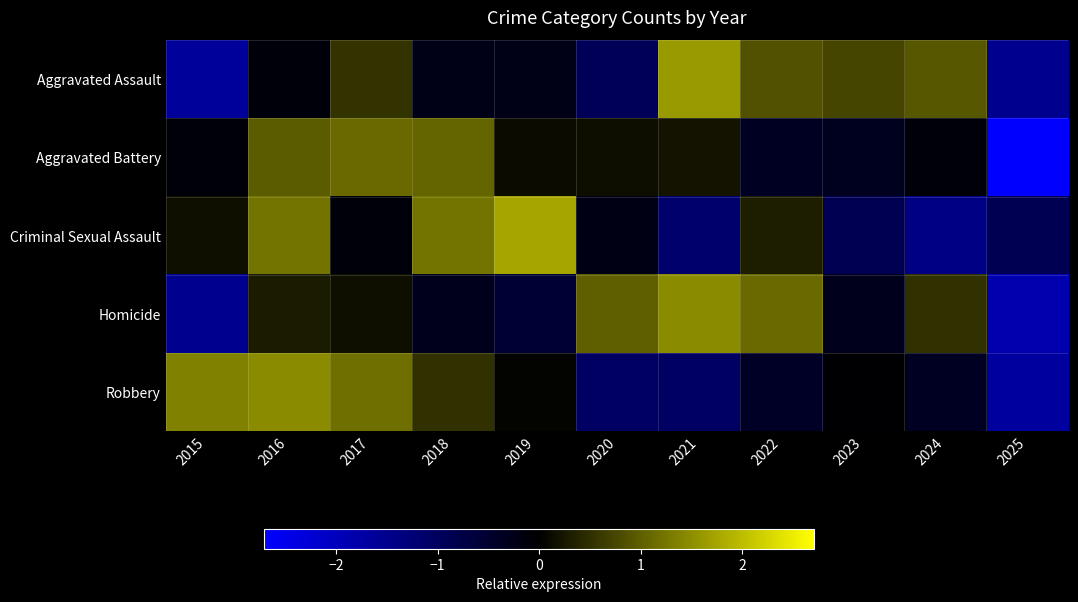

Reading left to right, transcribe all the data shown in this chart.

Aggravated Assault: 2015=-1.6	2016=-0.1	2017=0.5	2018=-0.2	2019=-0.2	2020=-0.9	2021=1.6	2022=0.9	2023=0.7	2024=0.9	2025=-1.5
Aggravated Battery: 2015=-0.1	2016=1.0	2017=1.1	2018=1.1	2019=0.1	2020=0.1	2021=0.2	2022=-0.4	2023=-0.3	2024=-0.1	2025=-2.7
Criminal Sexual Assault: 2015=0.2	2016=1.2	2017=-0.1	2018=1.2	2019=1.7	2020=-0.2	2021=-1.1	2022=0.3	2023=-0.9	2024=-1.4	2025=-0.9
Homicide: 2015=-1.5	2016=0.3	2017=0.2	2018=-0.3	2019=-0.6	2020=1.0	2021=1.5	2022=1.1	2023=-0.3	2024=0.5	2025=-1.9
Robbery: 2015=1.4	2016=1.5	2017=1.2	2018=0.5	2019=0.0	2020=-1.1	2021=-1.0	2022=-0.4	2023=-0.0	2024=-0.4	2025=-1.7